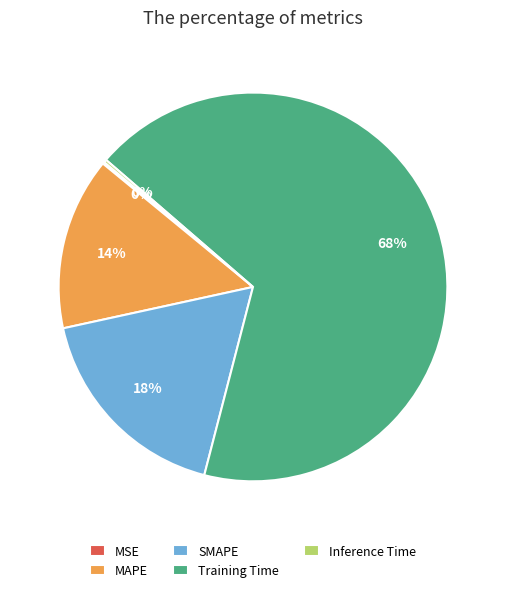

To the nearest percent, what is the average slice percentage?

20%